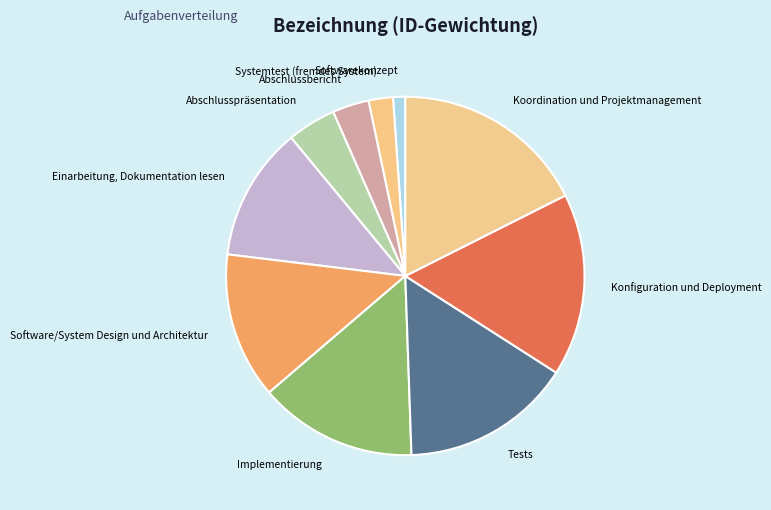

How many slices are in this pie chart?

10